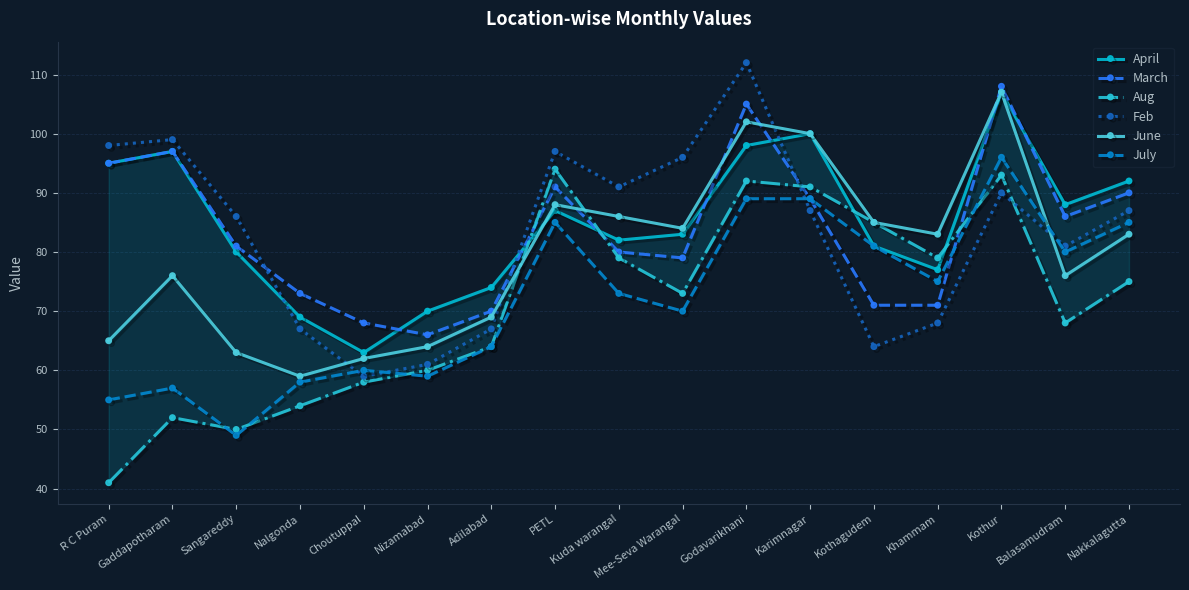

What is the maximum value shown in the chart?

112